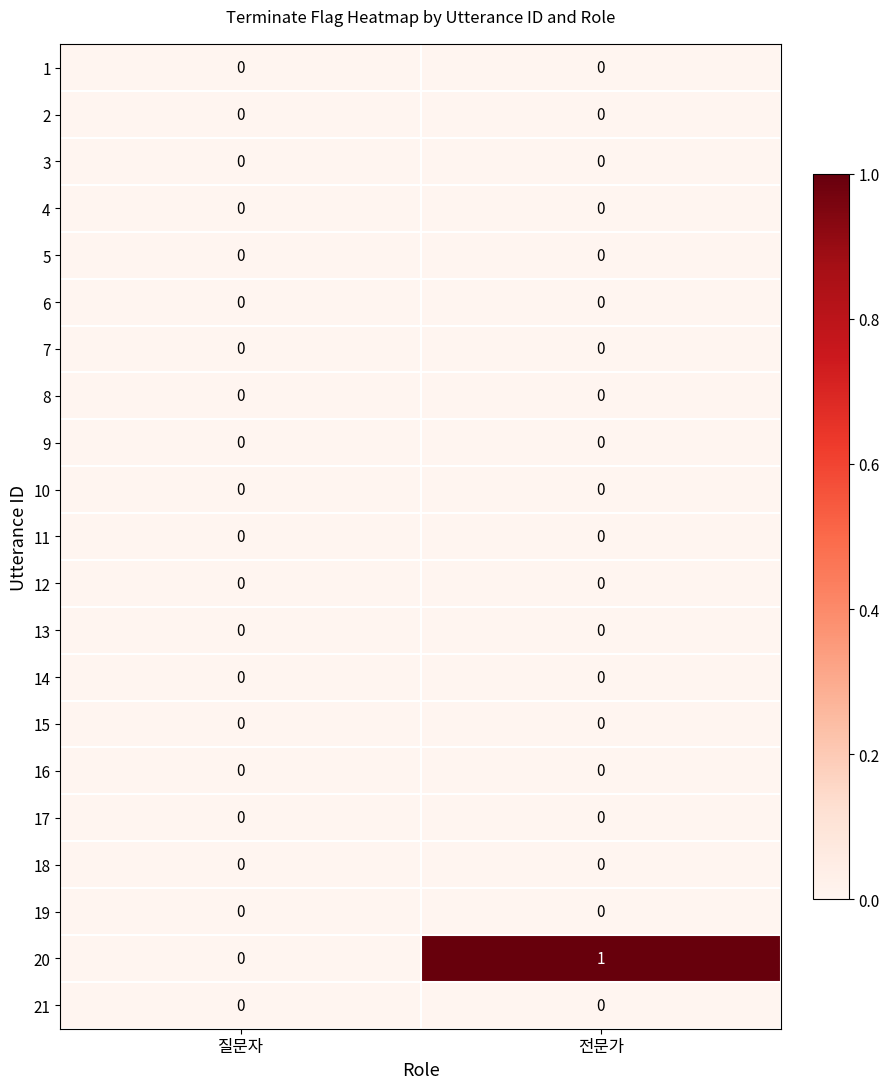

Which series has the largest total across all categories?

20